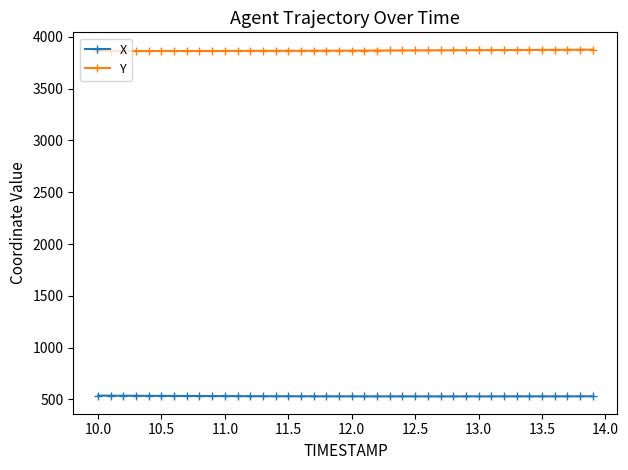

How many values in the Y series are below 3867?

20